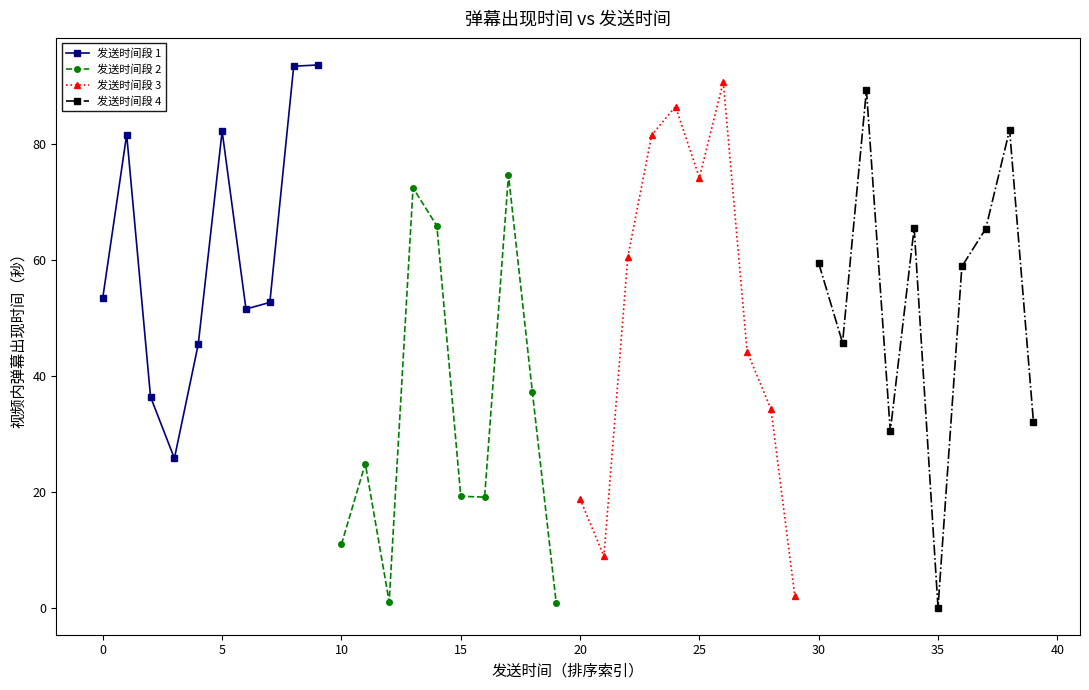

What is the average value of the 发送时间段 1 series?

61.6